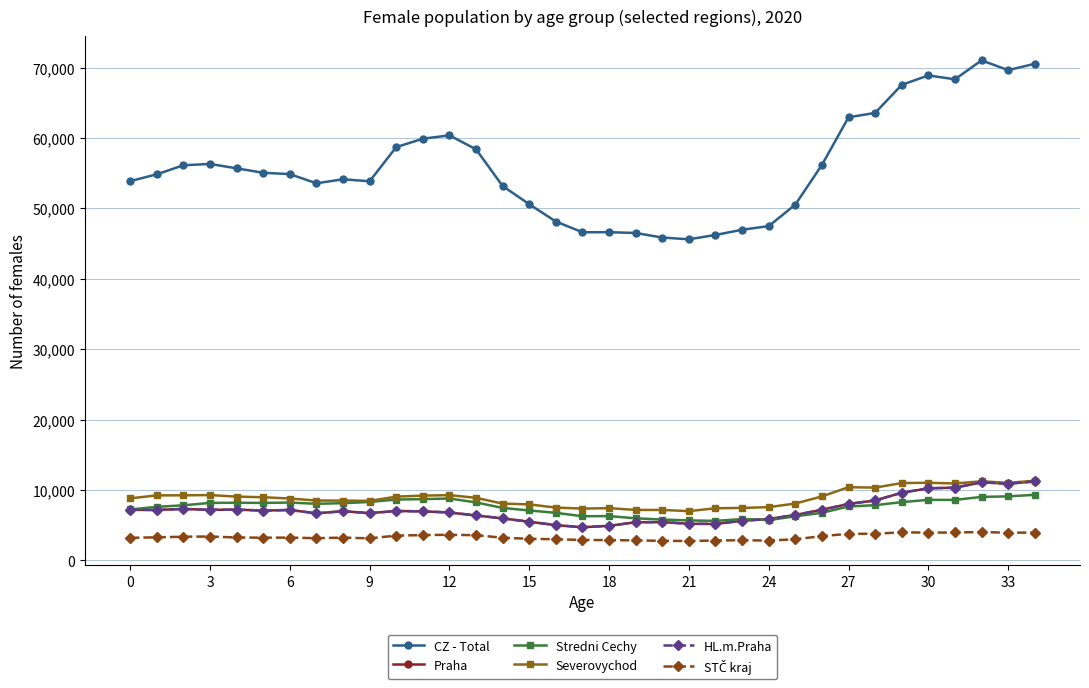

True or false: Severovychod and Stredni Cechy intersect in this chart.

False